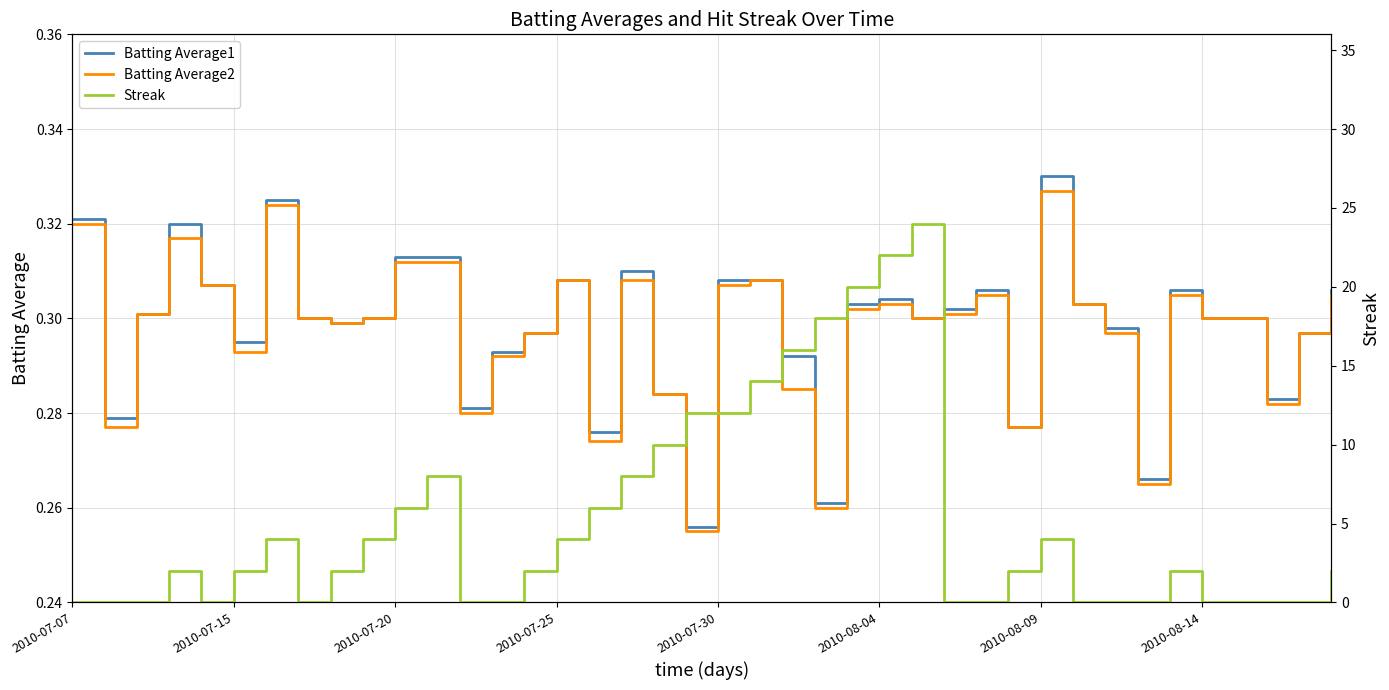

True or false: Batting Average2 has more than 2 interior local peaks.

True